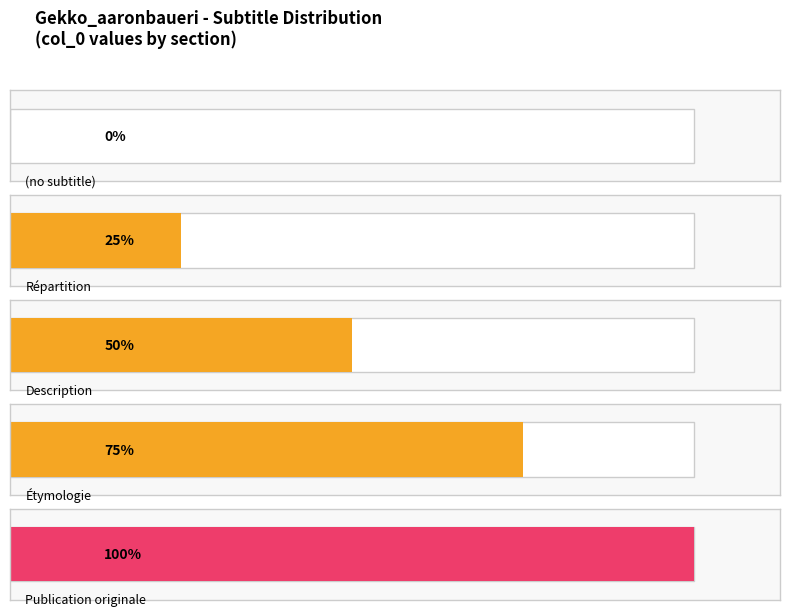

What is the difference between the second highest and minimum values?

3